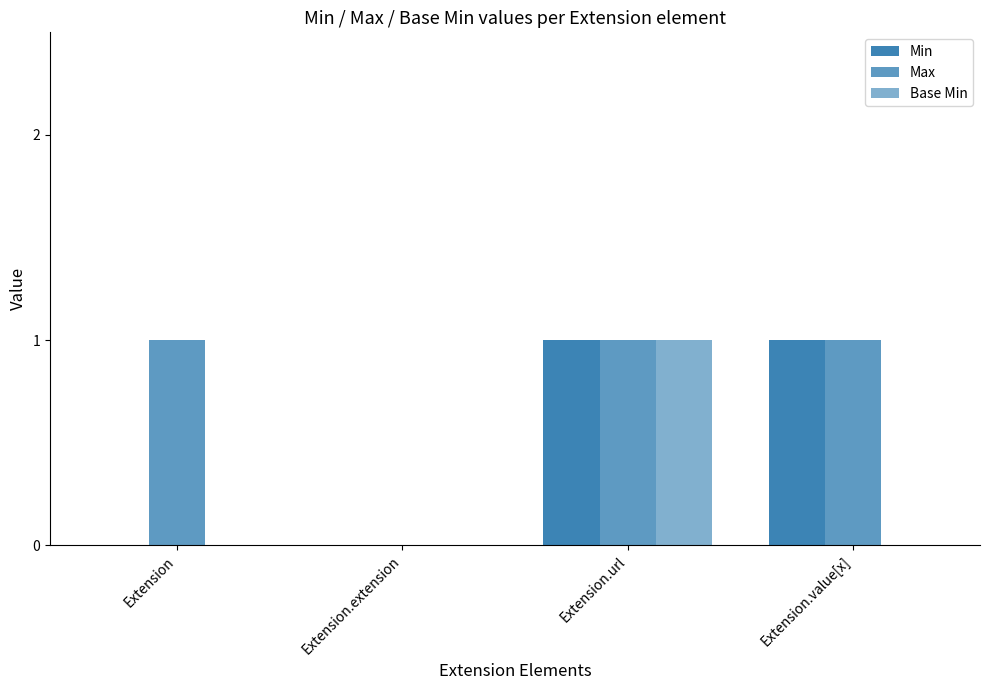

Reading left to right, extract all data points from this chart.

Min: 0	0	1	1
Max: 1	0	1	1
Base Min: 0	0	1	0